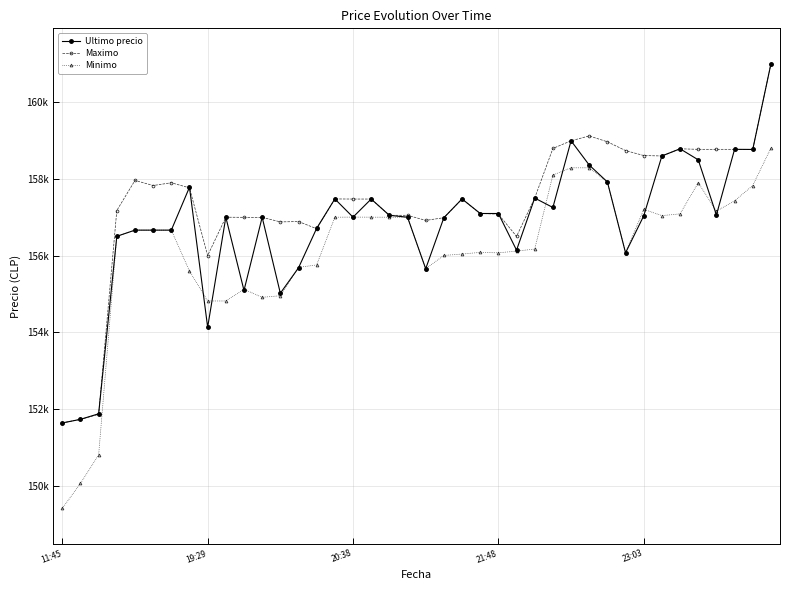

Does the chart have visible grid lines?

Yes